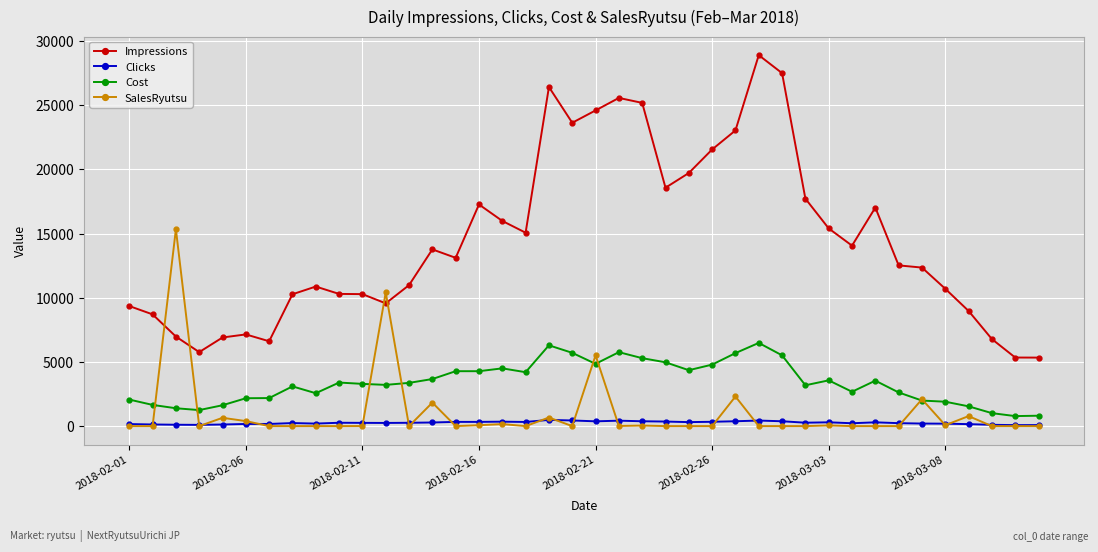

What is the value of the SalesRyutsu point at the 19th from the left?

668.8